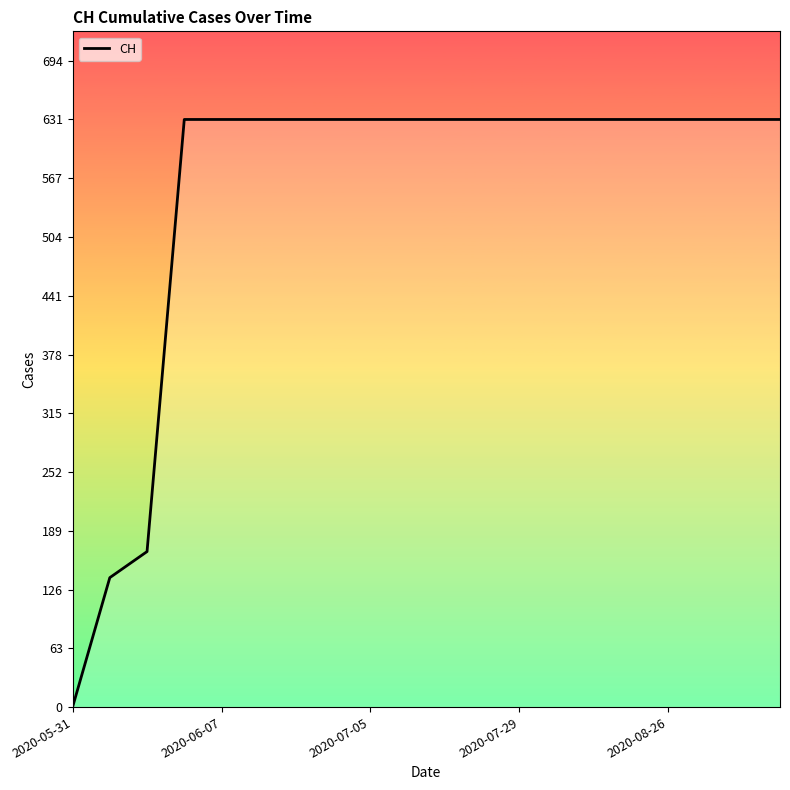

How many lines are shown in the chart?

1